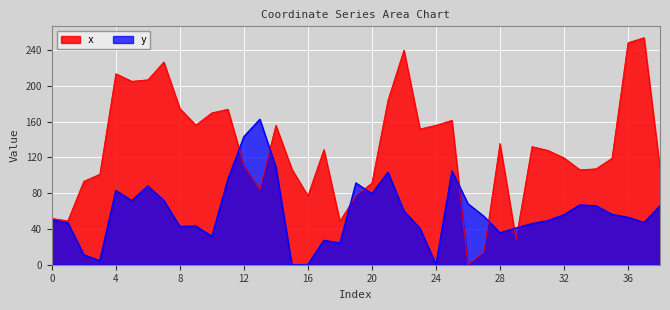

True or false: y has a value of 18.4 at 2.

False